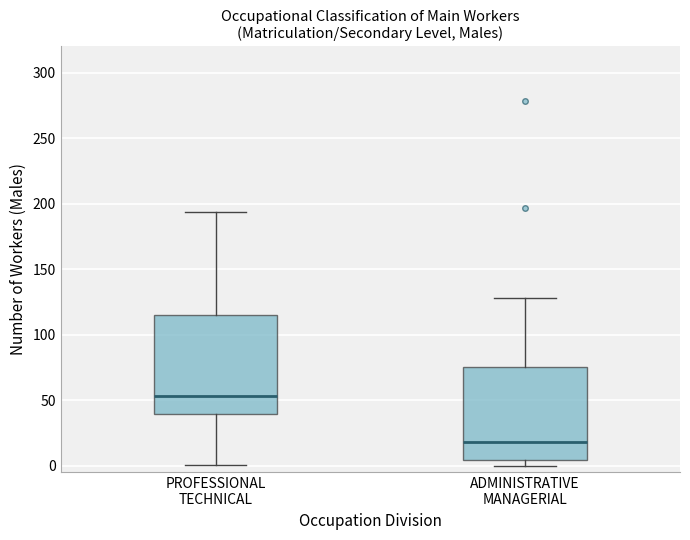

Which box's median line is the highest?

PROFESSIONAL TECHNICAL